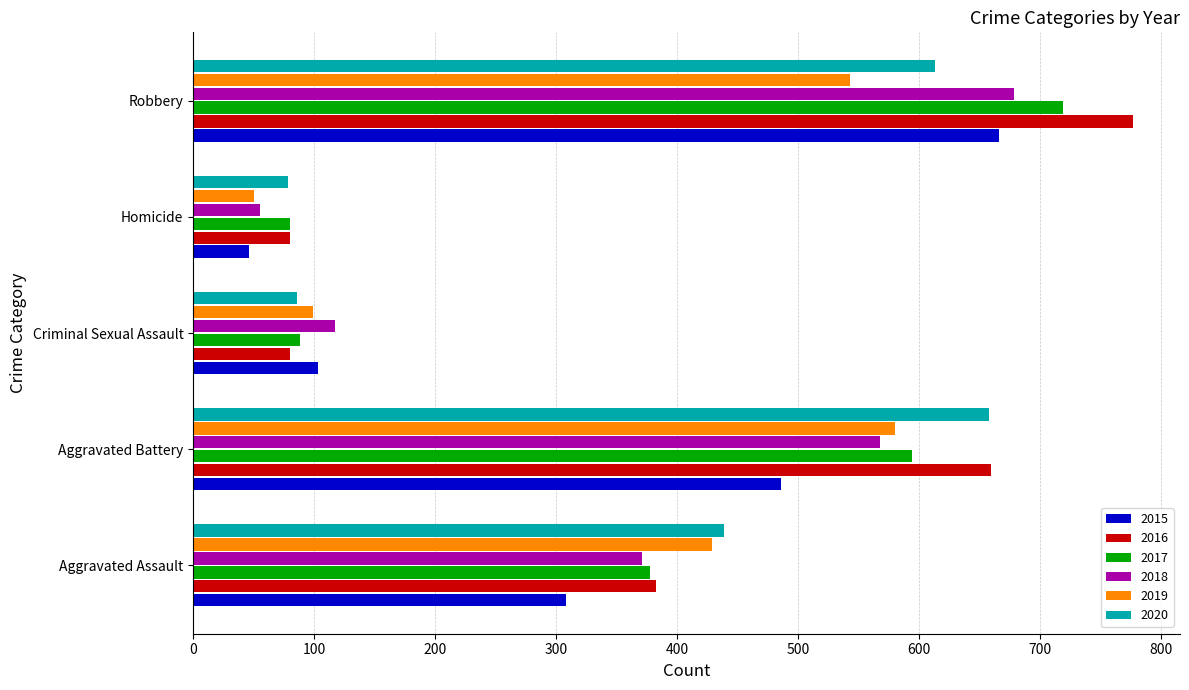

At which category is the sum across all series the highest?

Robbery